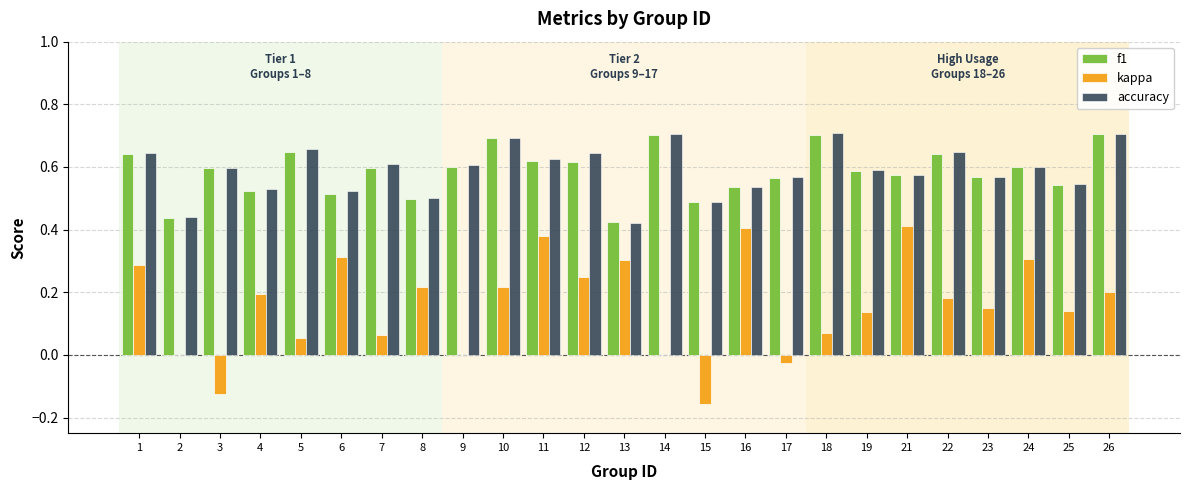

What is the total value across all series at 1?

1.6